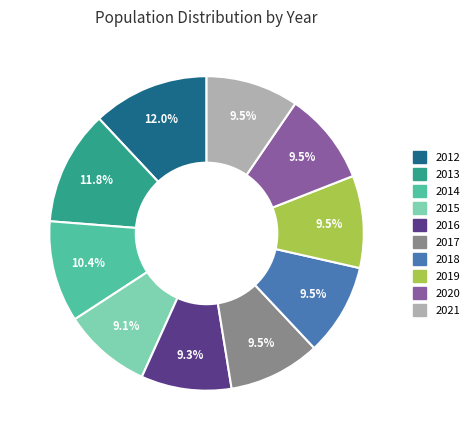

Does 2015 account for over 50% of the chart?

No